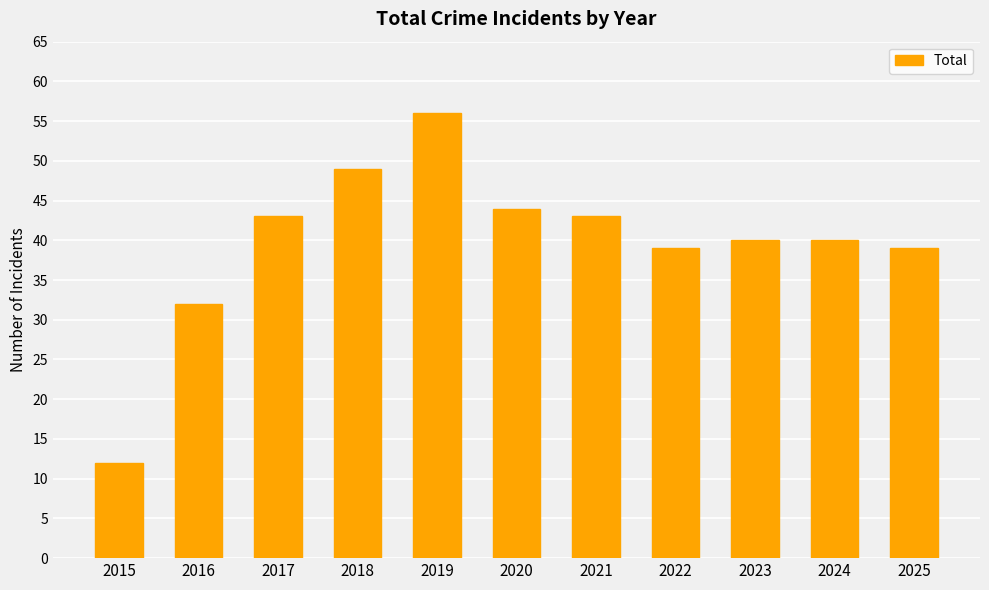

What is the minimum value shown in the chart?

12